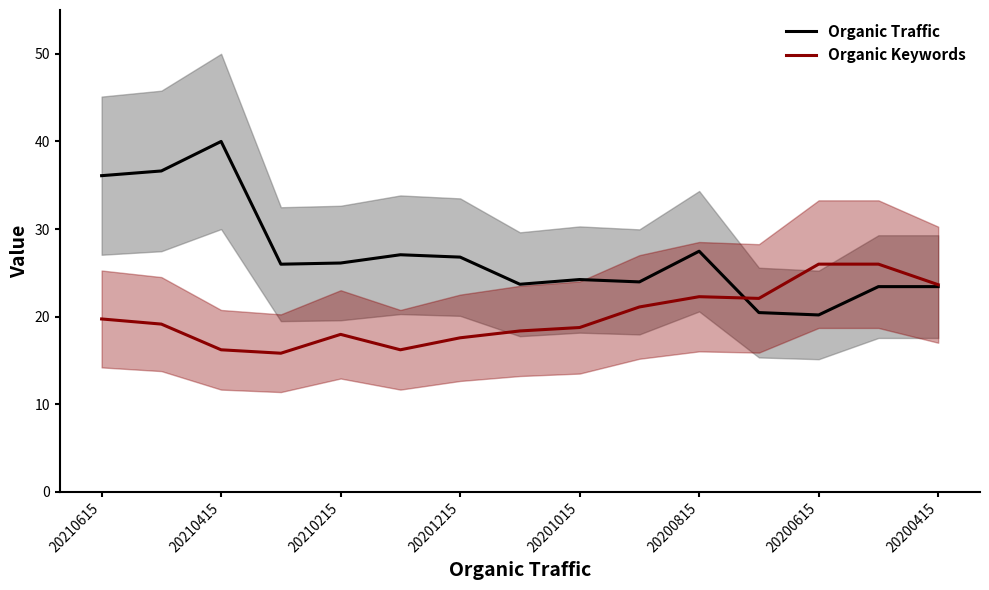

At how many categories does at least one series exceed 28?

3